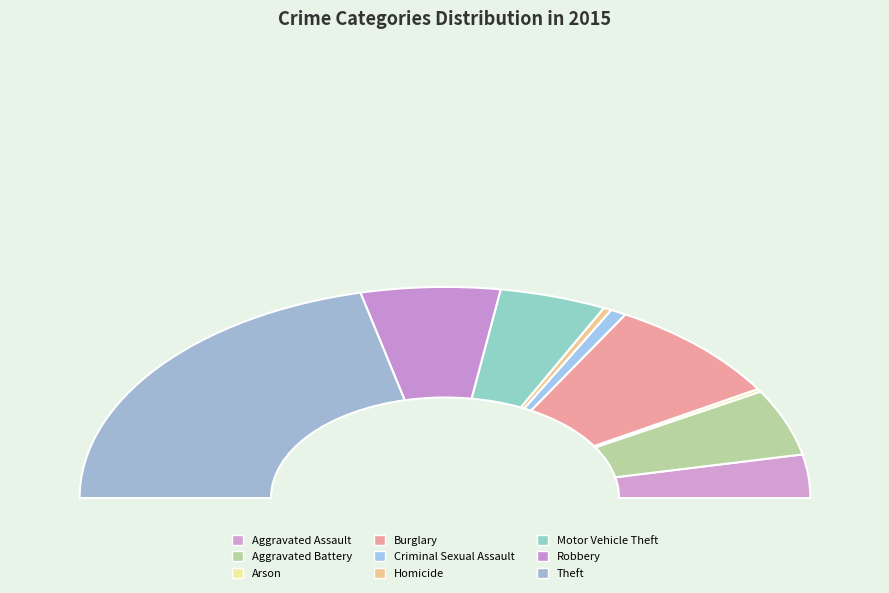

To the nearest percent, what portion does Criminal Sexual Assault represent?

1%